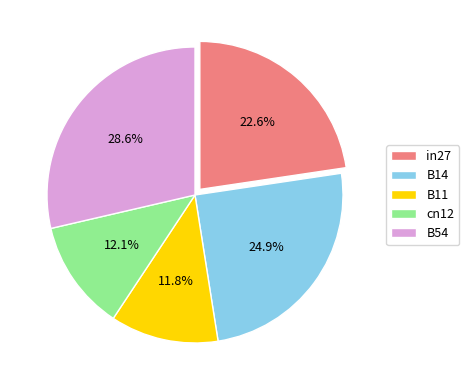

Which slice is the largest?

B54